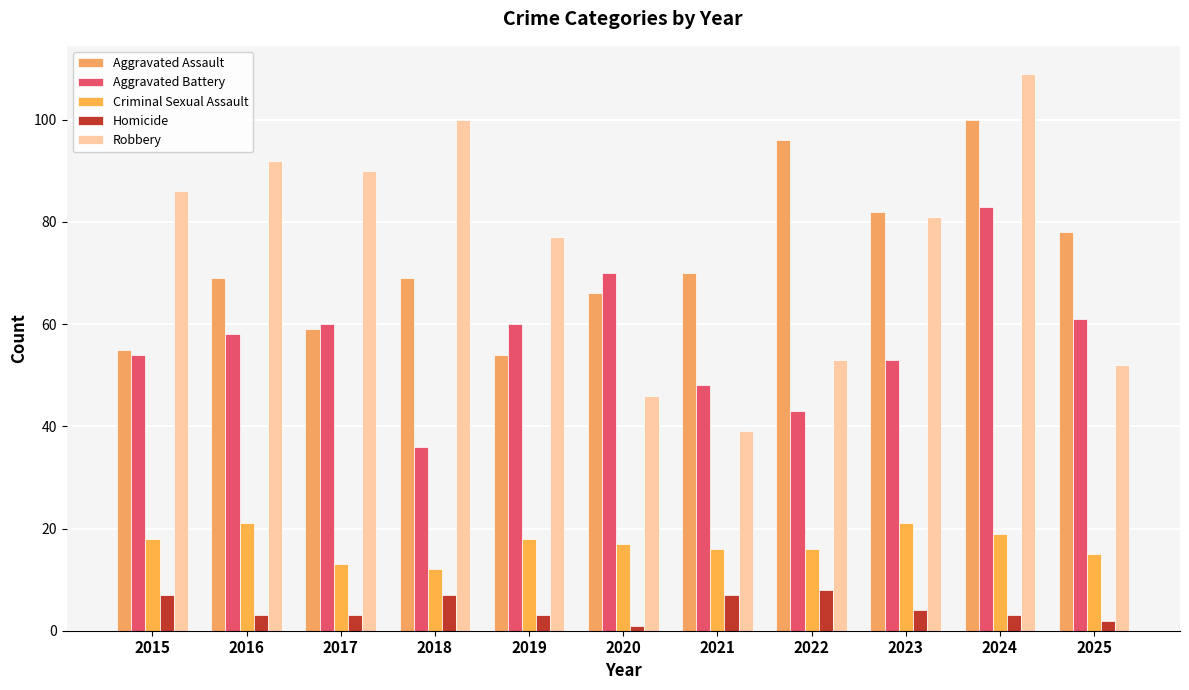

How many bars are there in each group?

5